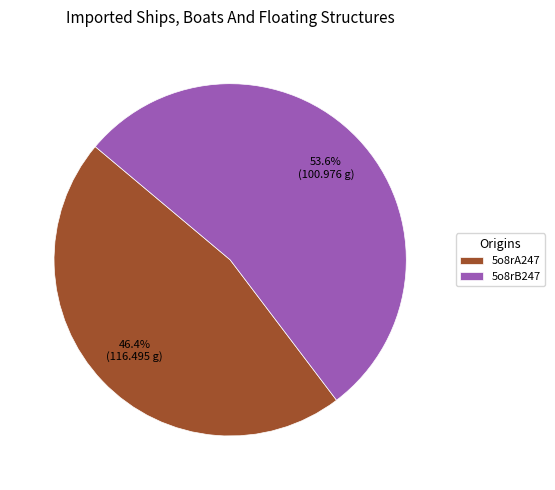

To the nearest percent, what is the combined percentage of 5o8rA247 and 5o8rB247?

100%